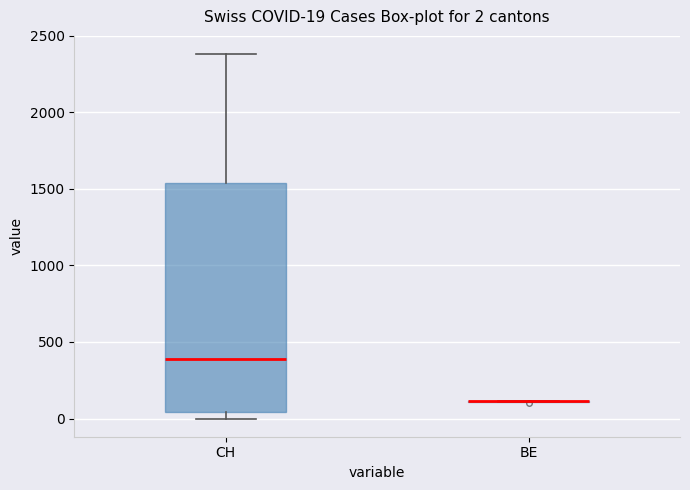

Comparing the boxes themselves (not the whiskers), which one is the tallest?

CH